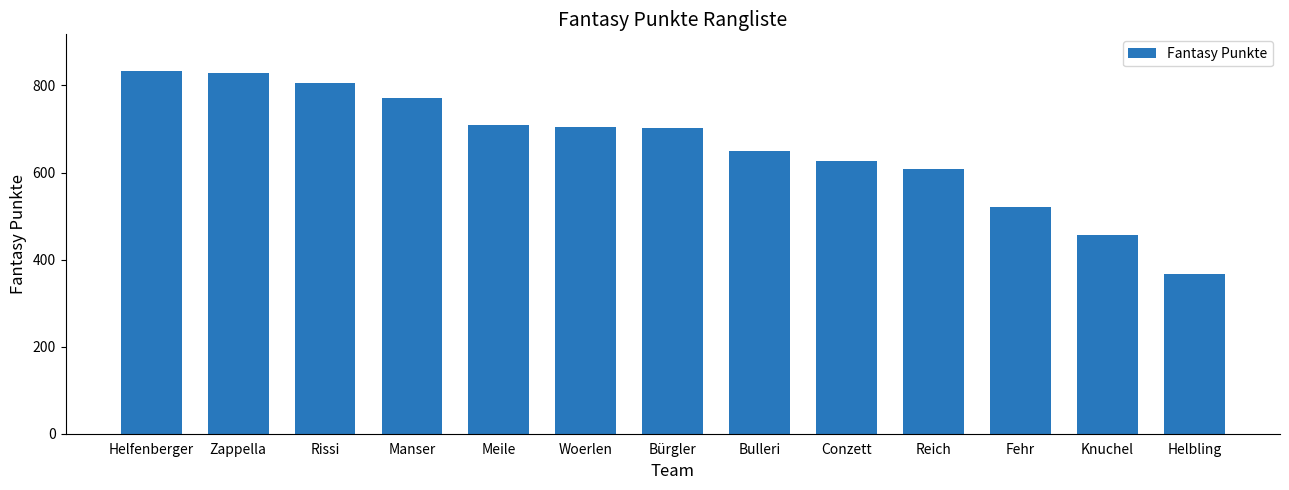

At which label does the data first exceed 702?

Helfenberger